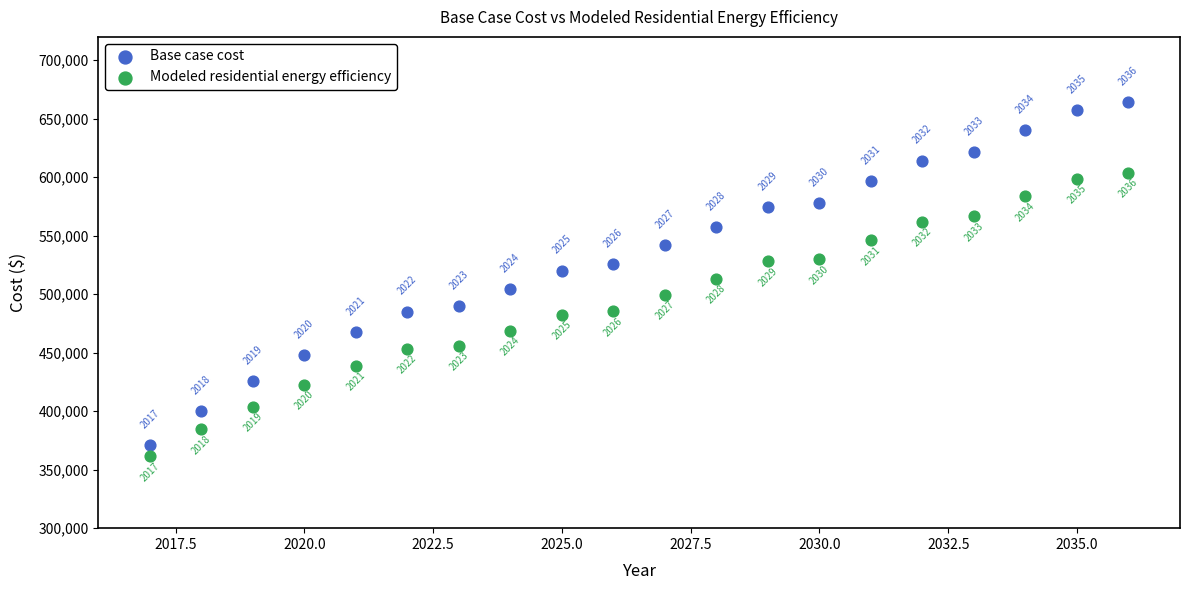

Across all data points, what is the range of X values (max minus min)?

19.0